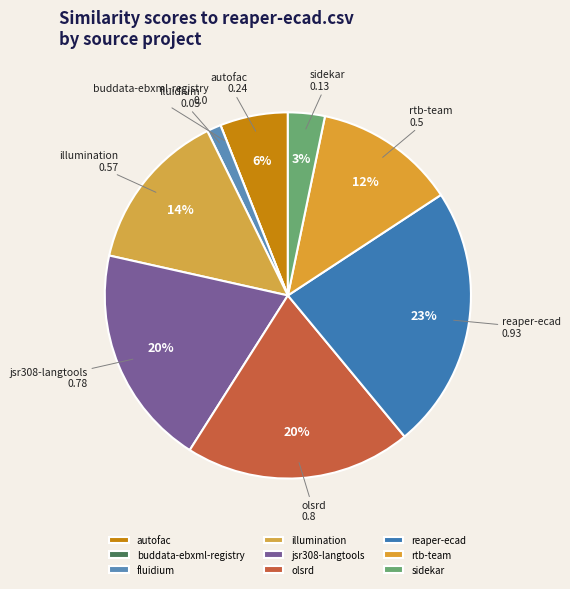

Count the number of slices in the pie.

9